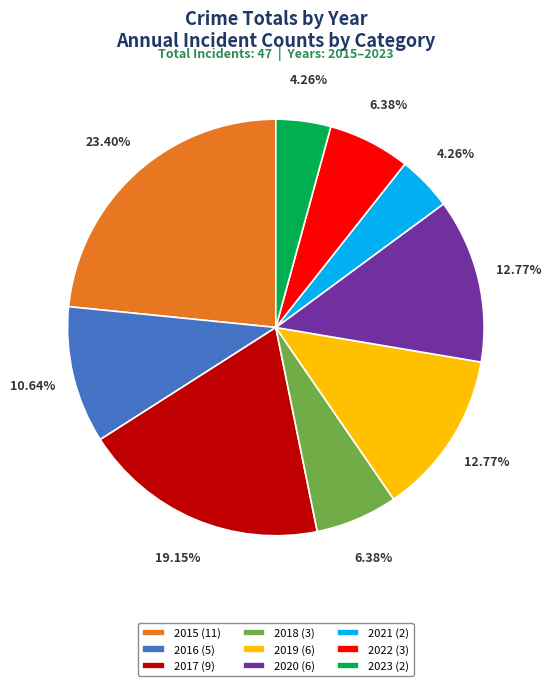

Do 2018 (3) and 2023 (2) together represent more than half of the pie?

No